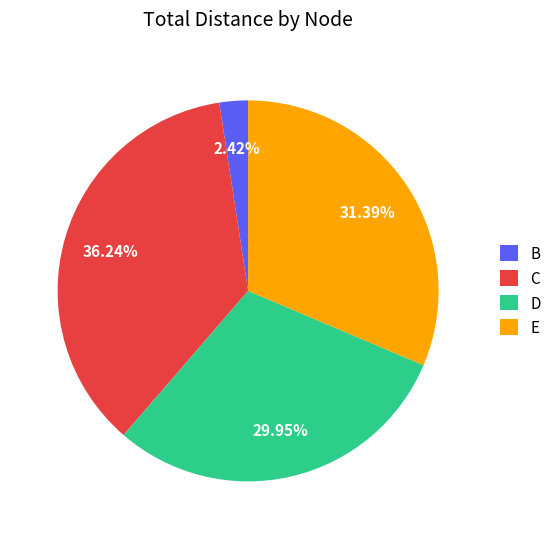

Combined, do C and B account for over 50%?

No